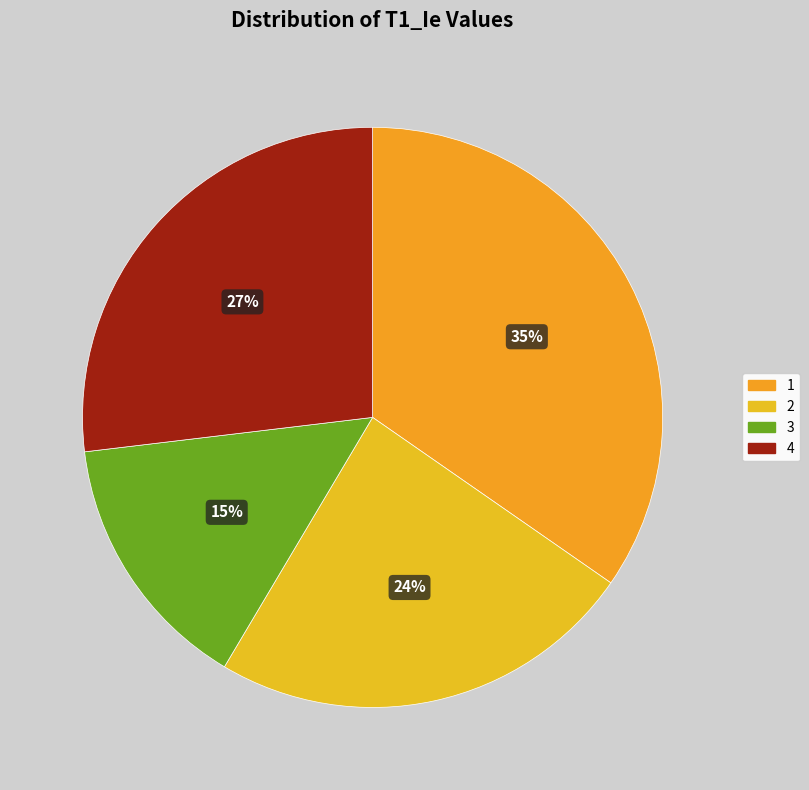

Which slice is the smallest?

3